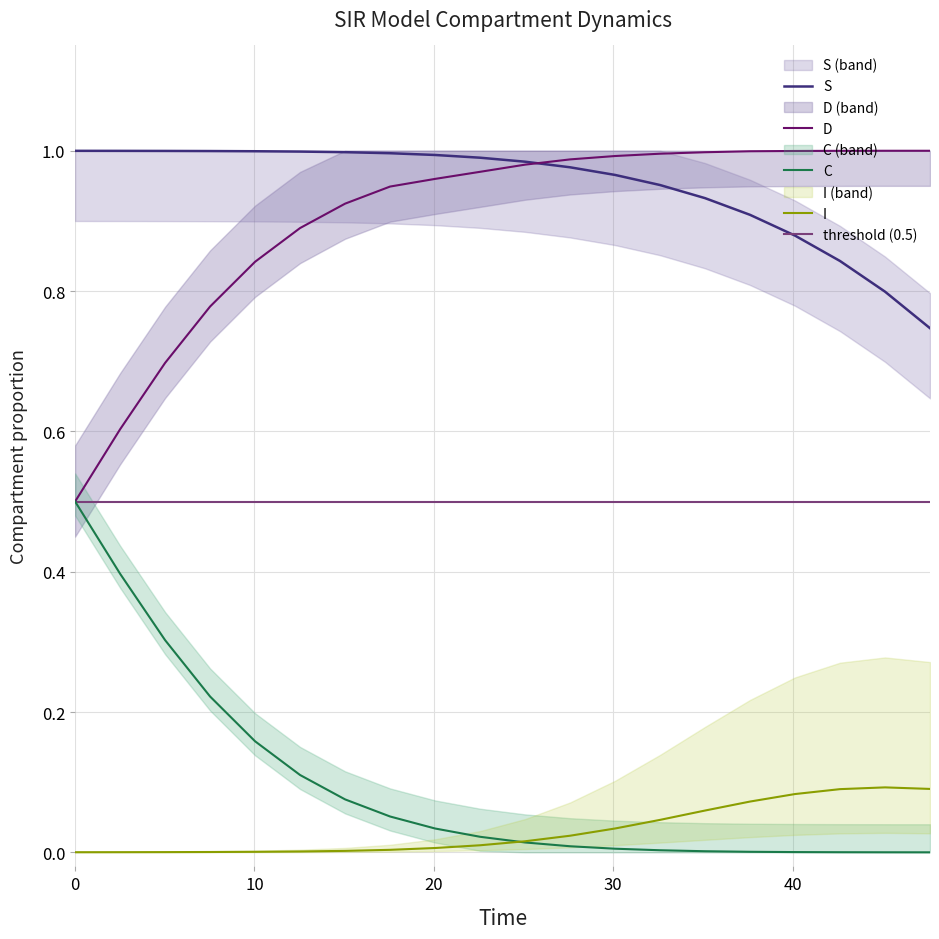

Which series ends up on top after the final intersection of D and S?

D